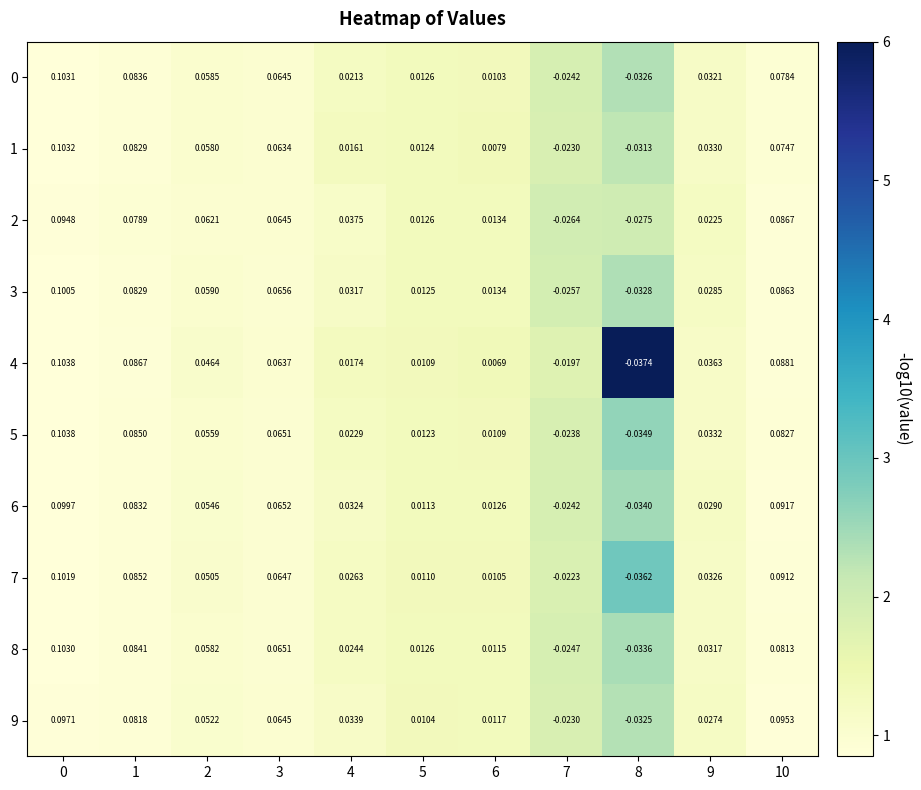

Is the value of 6 at 10 greater than the value of 2 at 9?

Yes